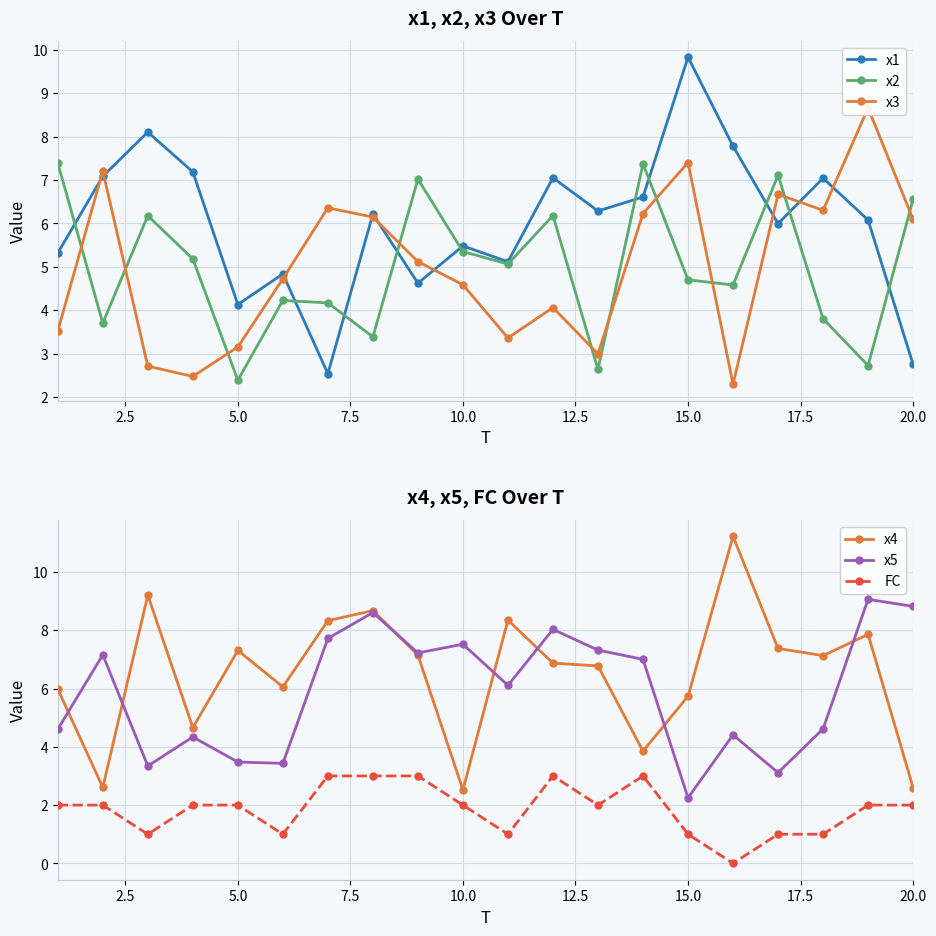

What is the average value of the x4 series?

6.5